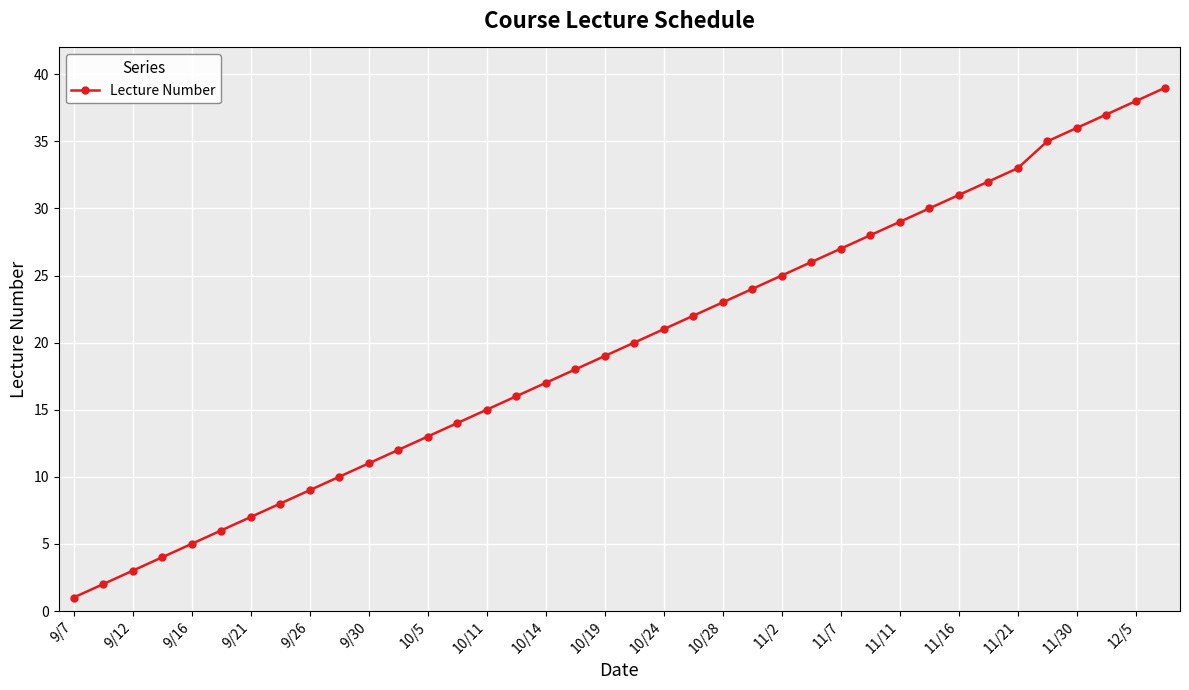

What is the value of the 35th point from the left?

36